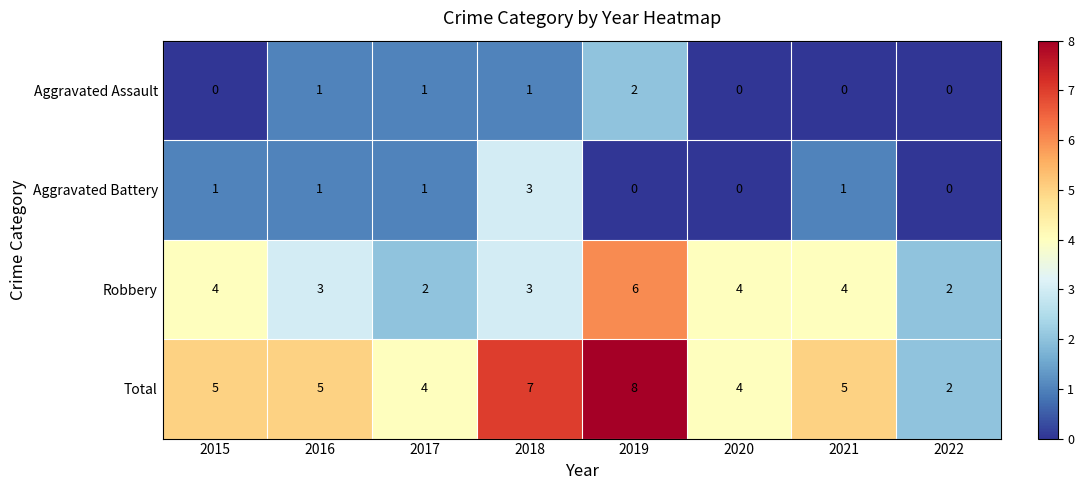

List the series in order of their peak value, lowest first.

Aggravated Assault, Aggravated Battery, Robbery, Total